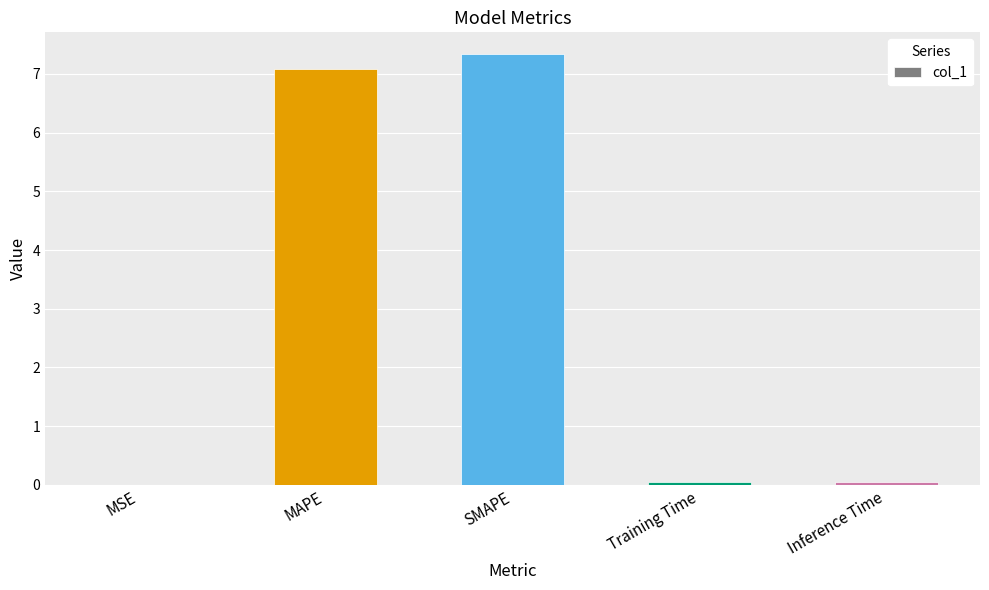

What is the sum of all values?

14.5